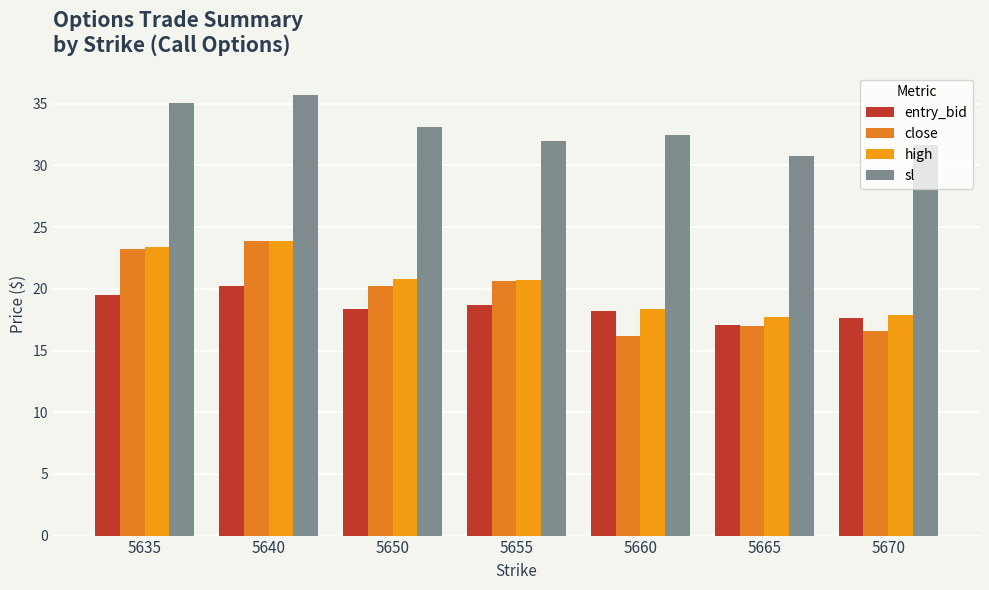

What is the value of the sl bar at the 1st from the left?

35.1